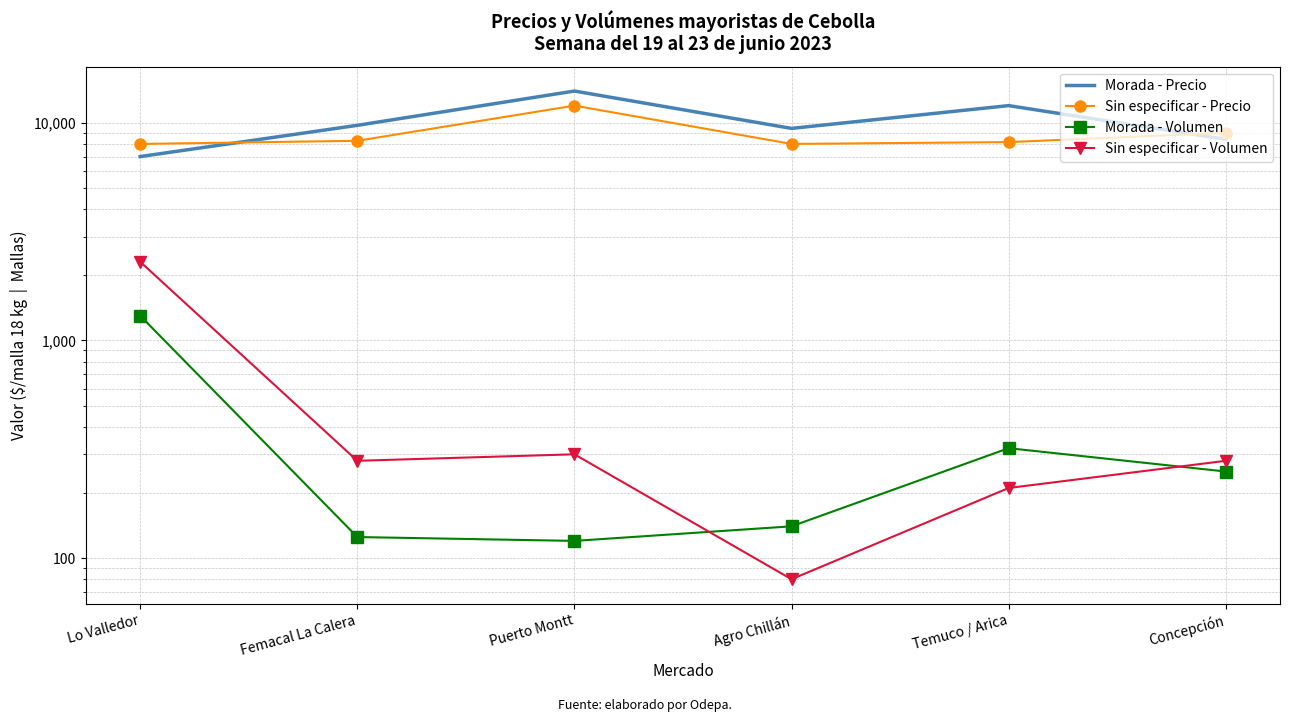

What is the lowest value of the Sin especificar - Volumen series?

80